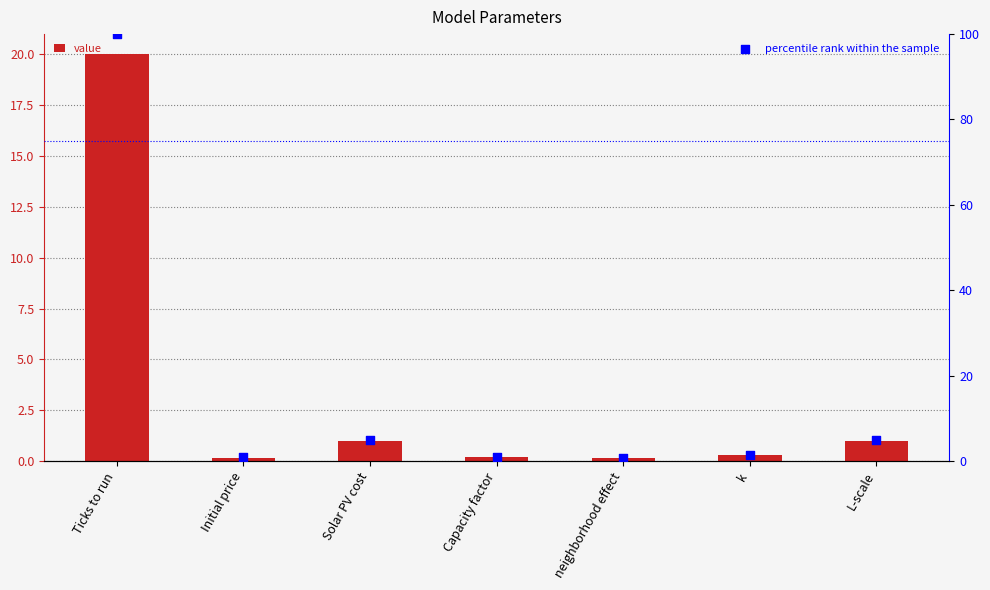

Which series has the largest total across all categories?

percentile rank within the sample